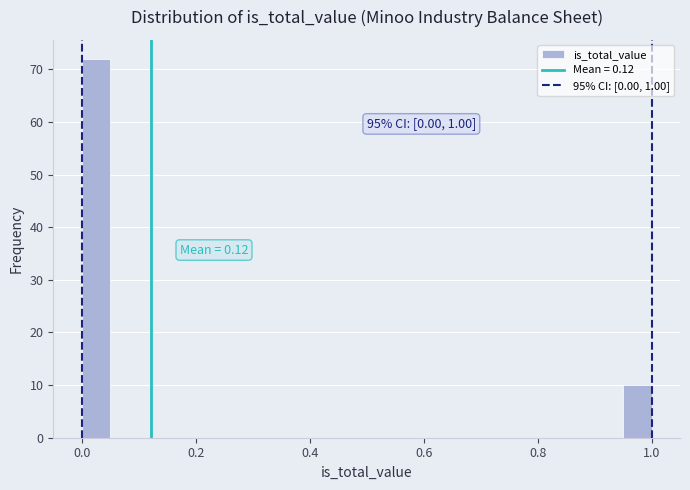

Read against the x-axis, roughly where is the centre of the tallest bar?

0.02